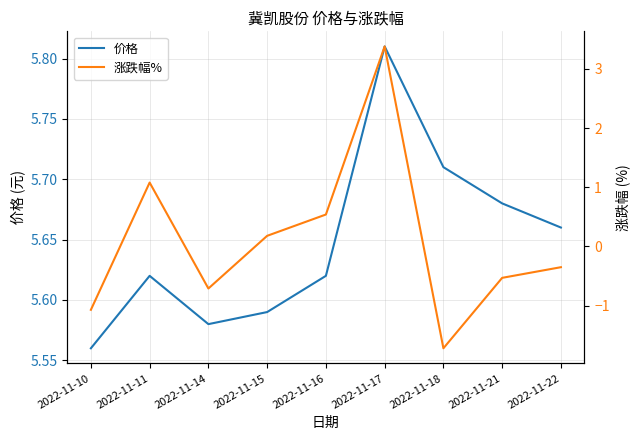

How many interior local valleys does the 价格 series have?

1